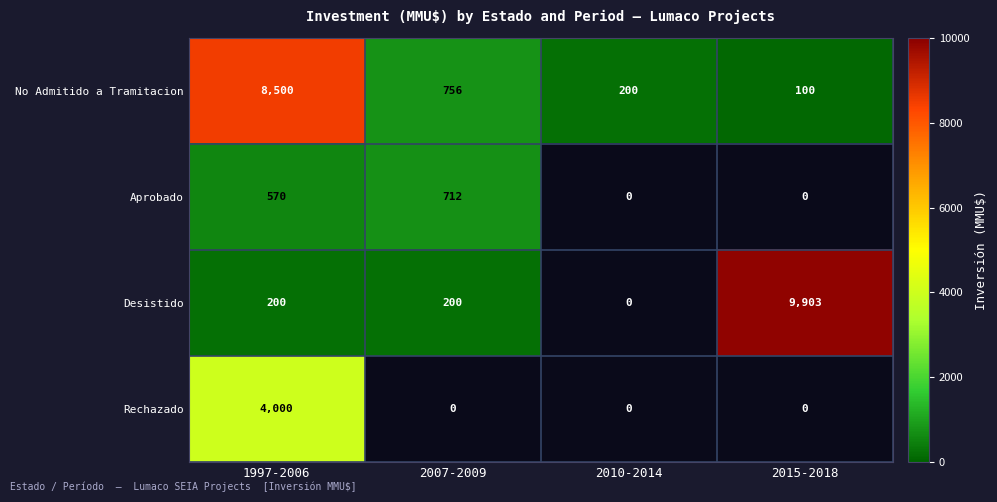

What is the spread (max minus min) of values at 2015-2018?

9803.0